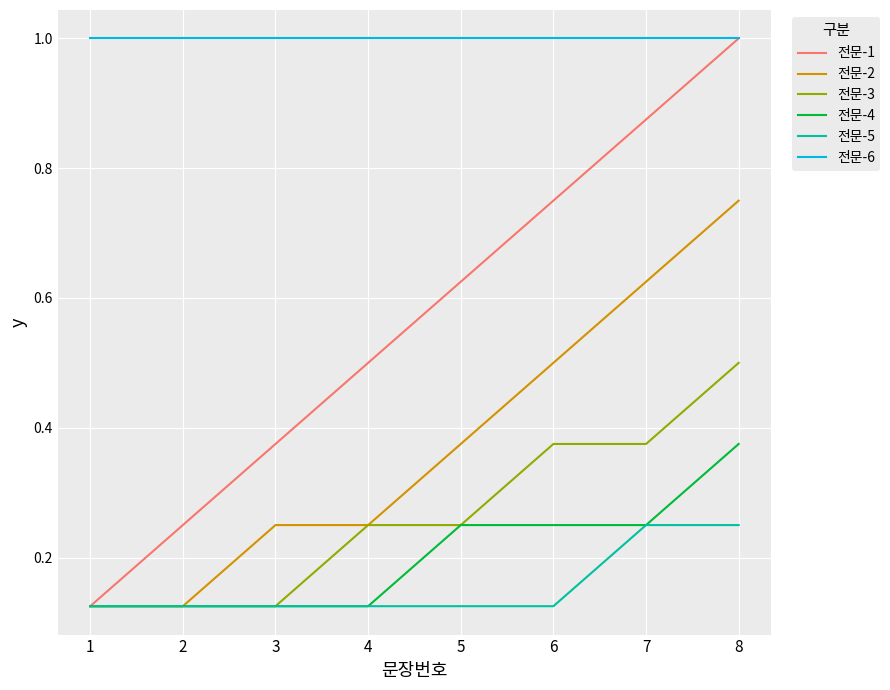

Which series changed the most between 2 and 7?

전문-1